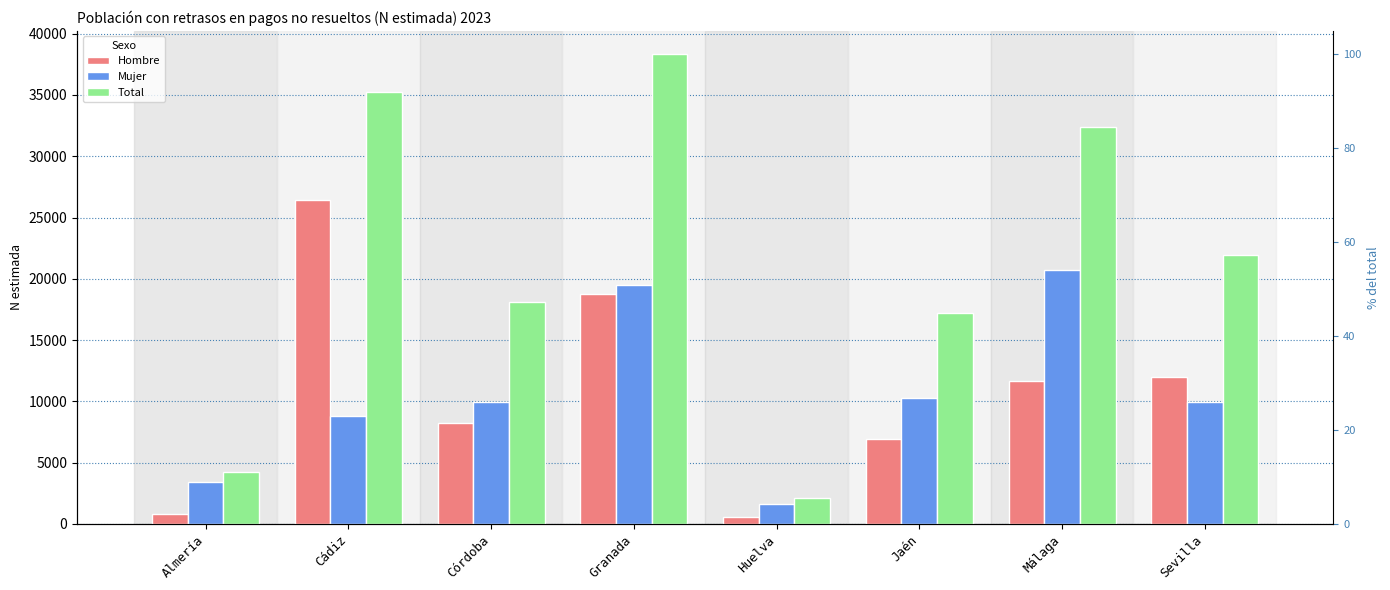

The Hombre series shows 539 at Huelva. True or false?

True